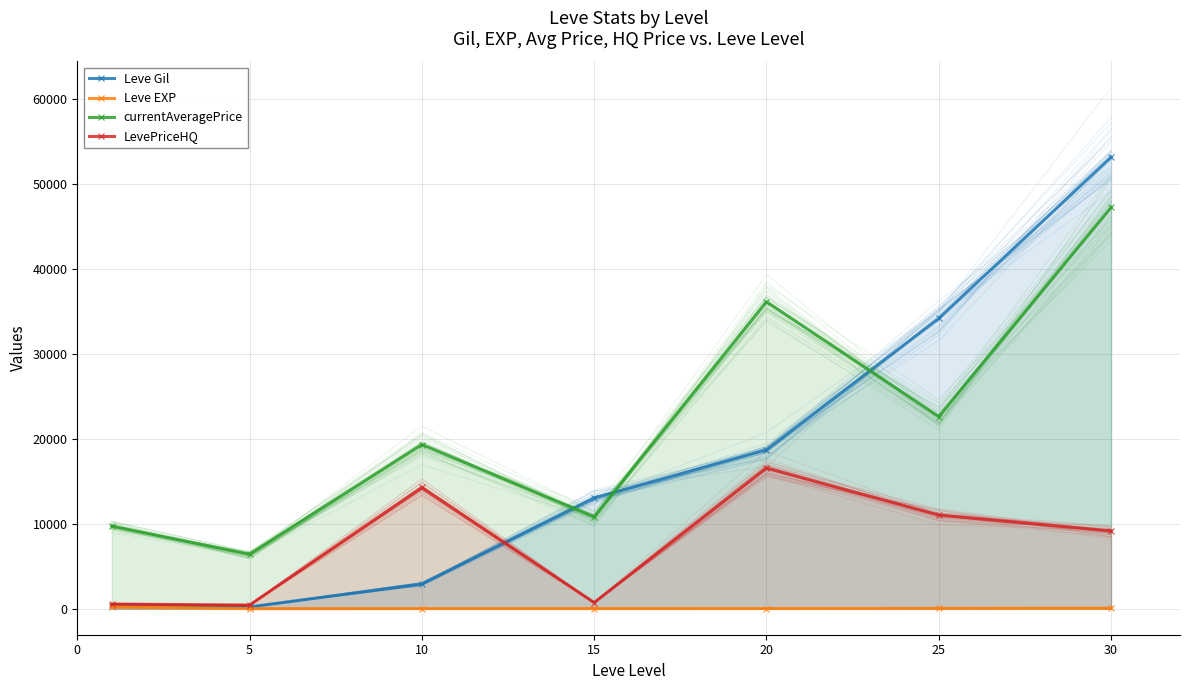

How many lines are shown in the chart?

4